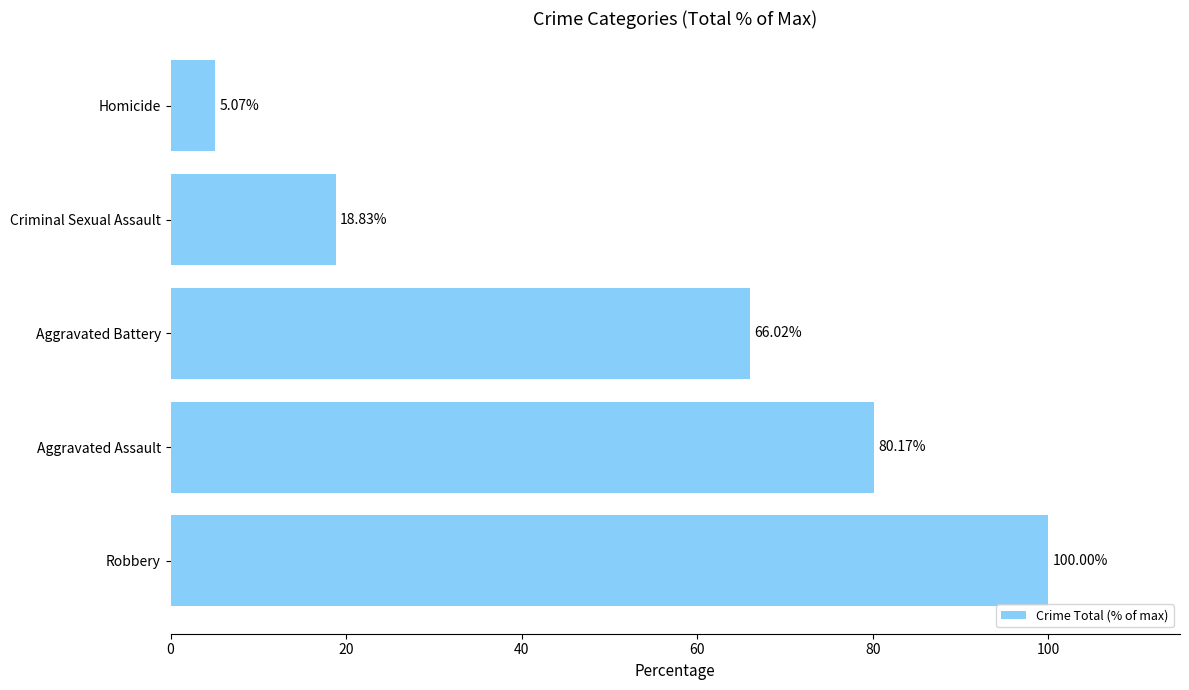

What is the difference between the maximum and minimum values?

94.9